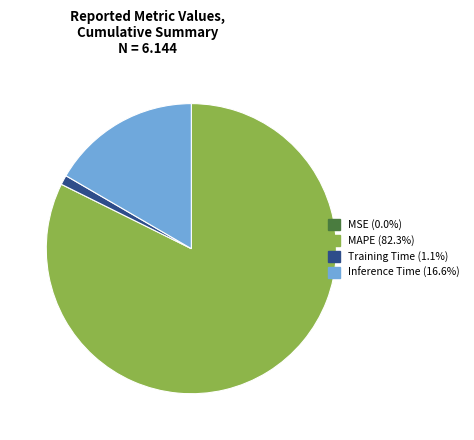

Is there any slice that represents more than half of the pie?

Yes